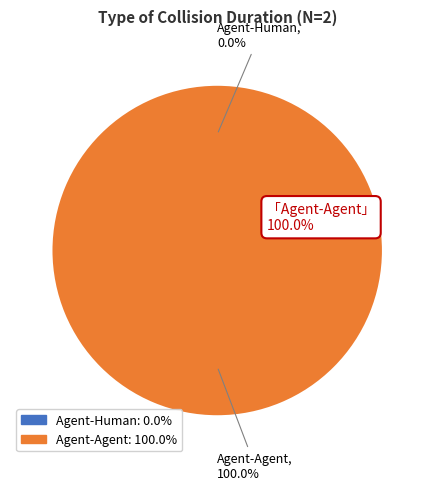

Rank the categories by value from highest to lowest.

Agent-Agent, Agent-Human